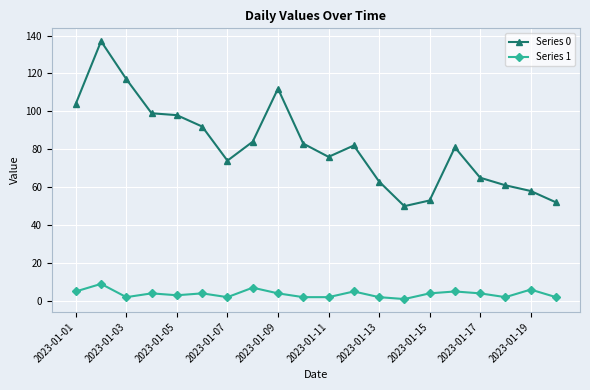

What are all the series names shown in the legend?

Series 0, Series 1